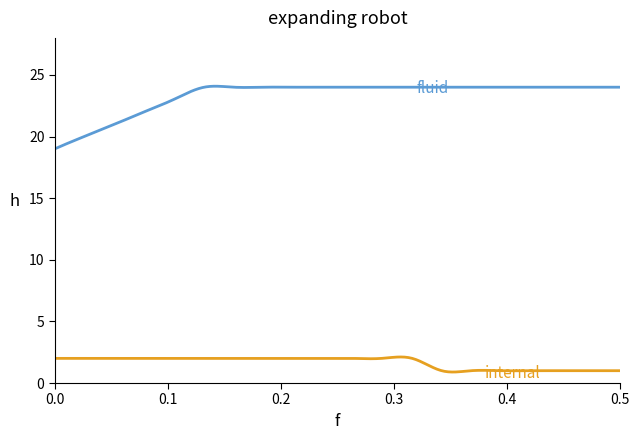

What is the greatest value displayed?

24.1